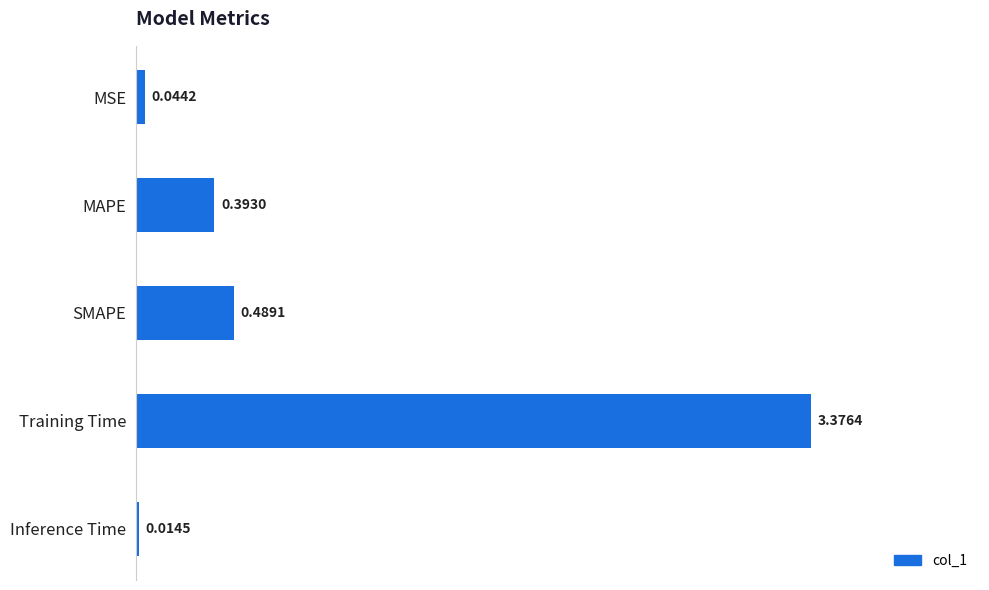

How many categories are shown in the chart?

5